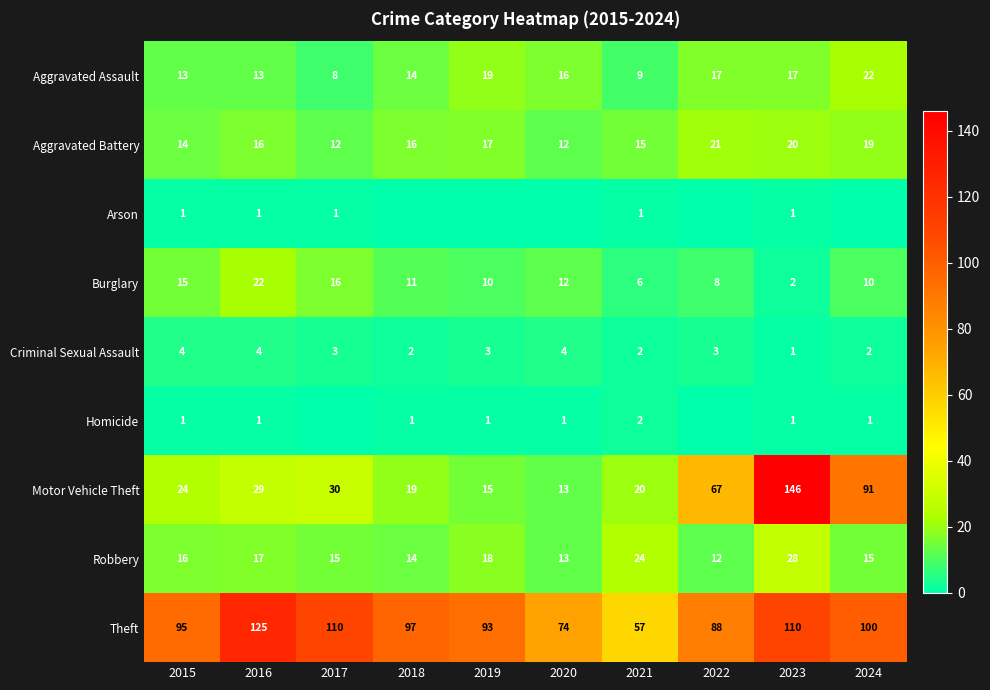

Where is Motor Vehicle Theft nearest to the value 79?

2022